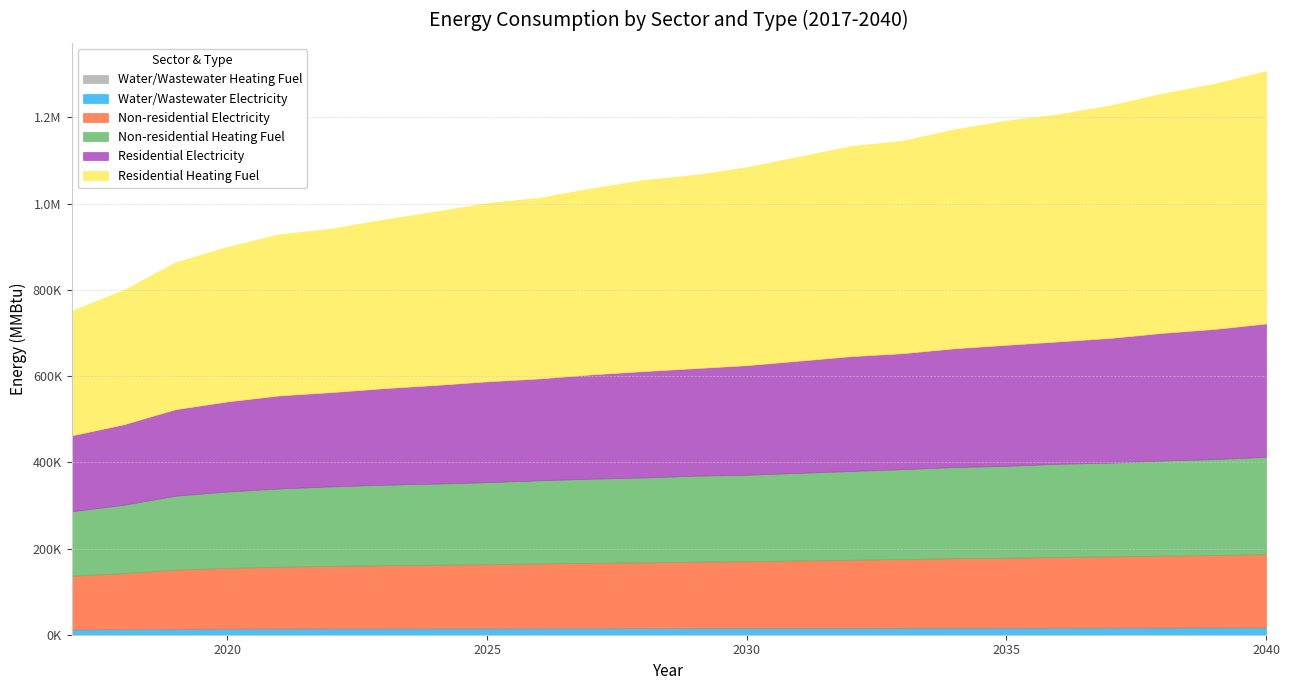

Rank the series by their maximum value, from highest to lowest.

Residential Heating Fuel, Residential Electricity, Non-residential Heating Fuel, Non-residential Electricity, Water/Wastewater Electricity, Water/Wastewater Heating Fuel